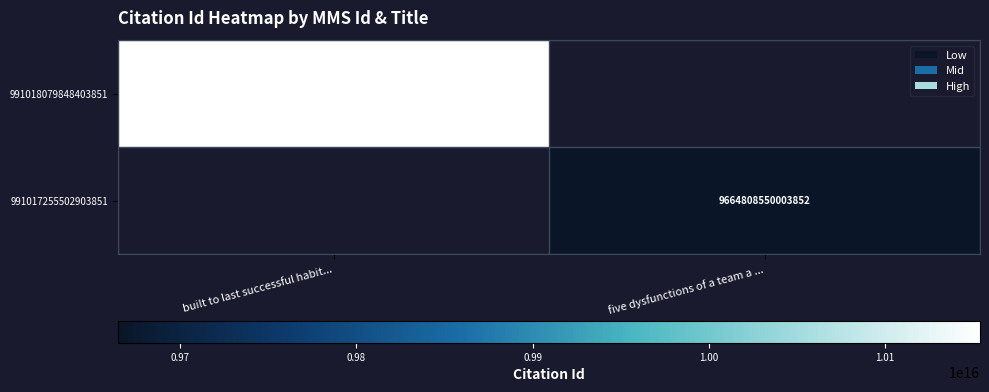

What is the greatest value displayed?

10153865440003852.0